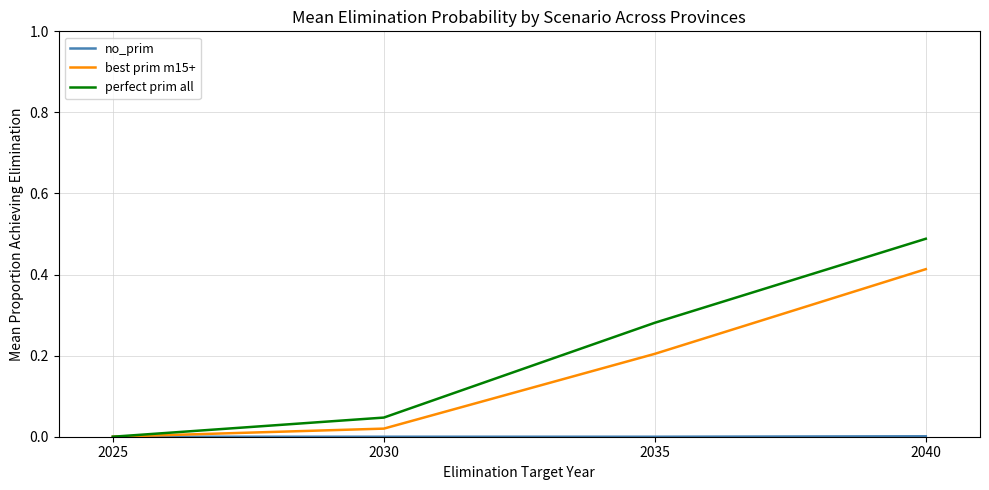

Between 2025 and 2035, which series saw the biggest shift?

perfect prim all